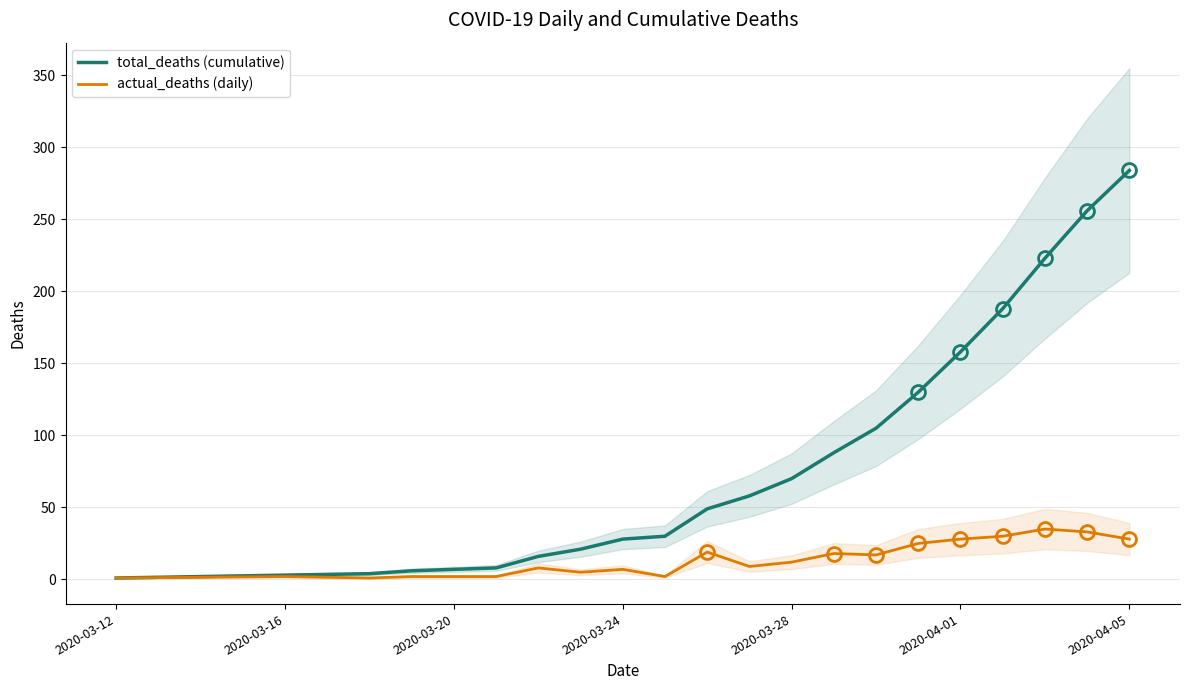

The actual_deaths (daily) series shows 1 at 2020-03-12. True or false?

True